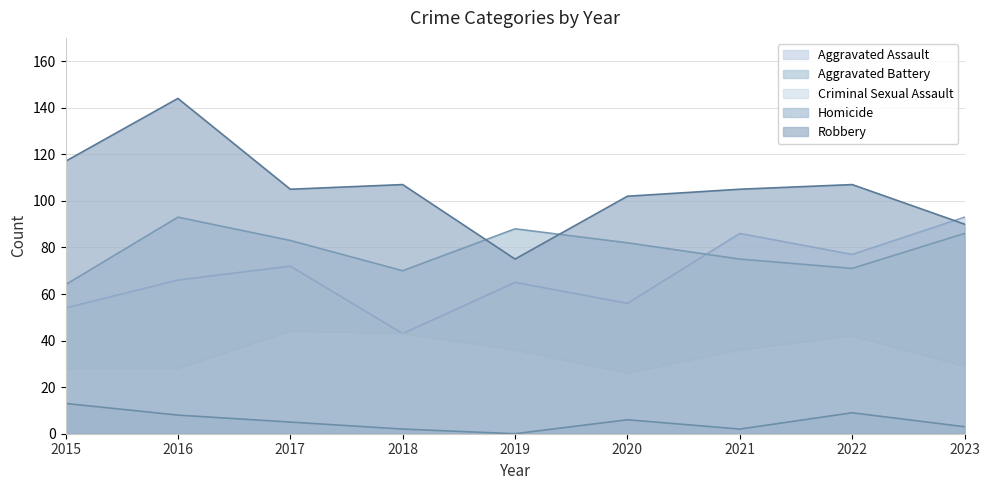

Where is the first local maximum for Criminal Sexual Assault?

2017